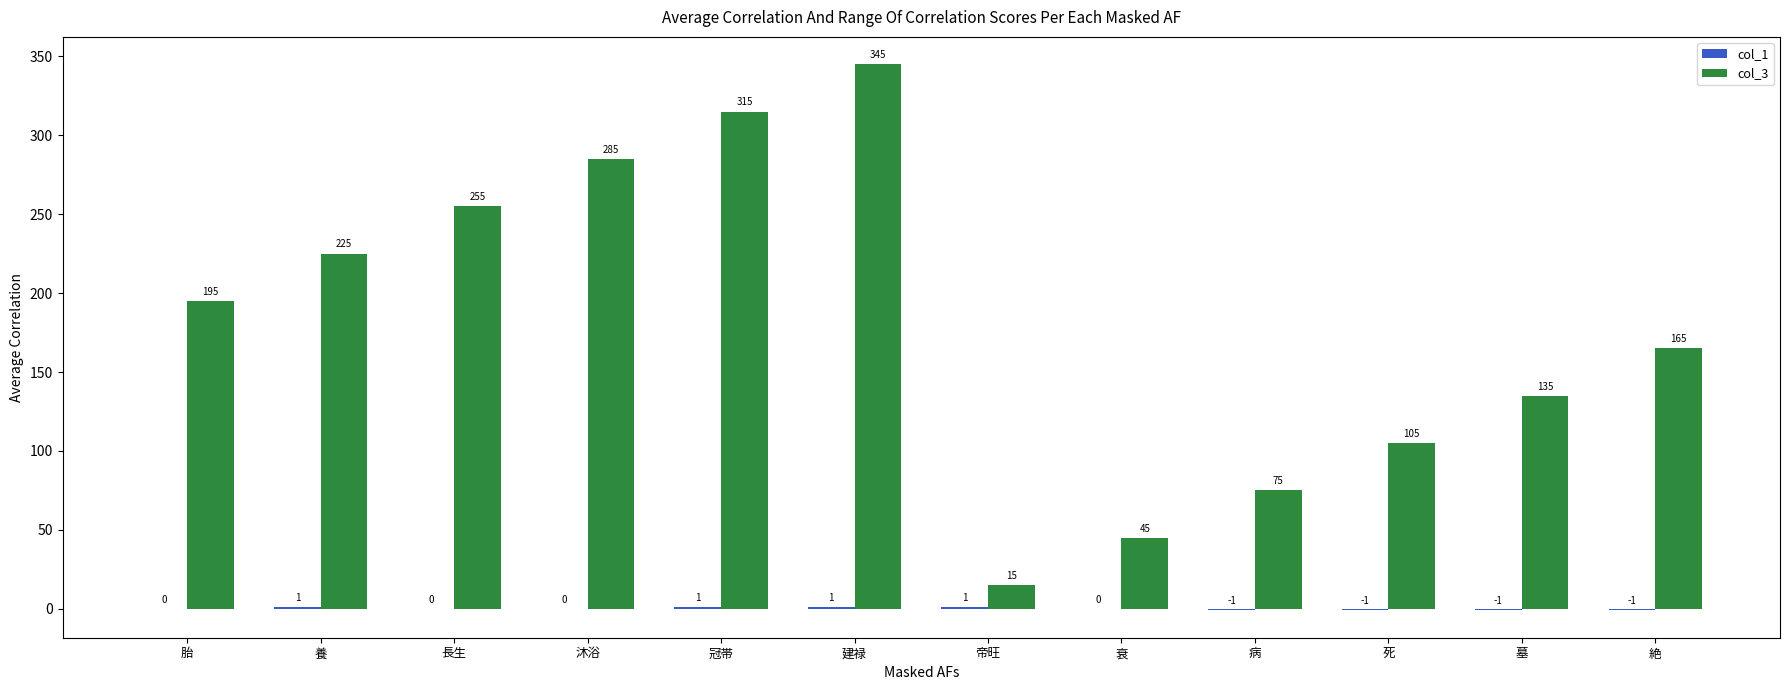

What is the spread (max minus min) of values at 建禄?

344